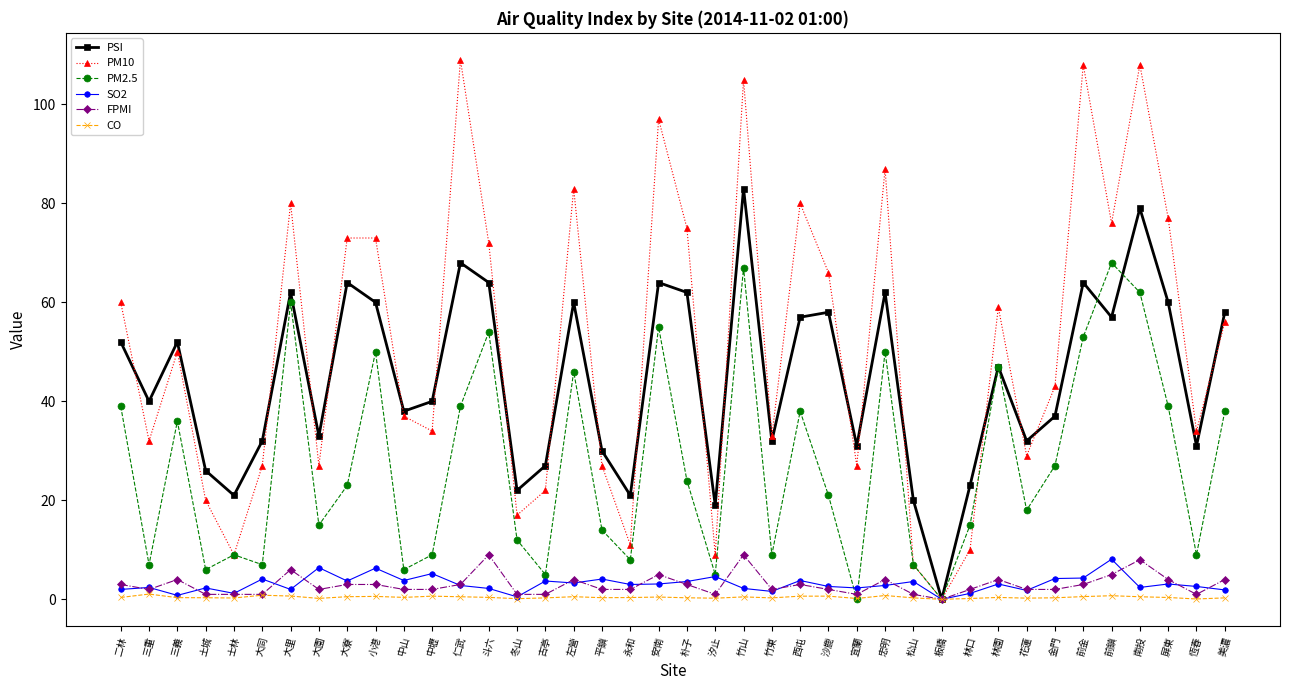

What are all the series names shown in the legend?

PSI, PM10, PM2.5, SO2, FPMI, CO